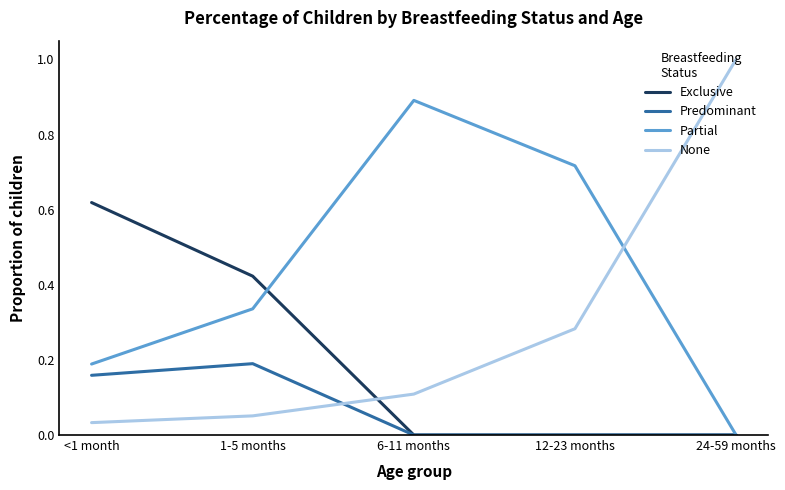

How many times do None and Predominant cross each other?

1